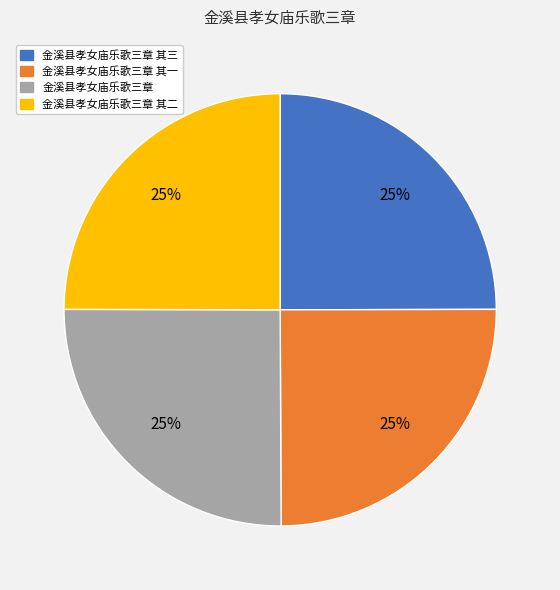

How many segments does this pie chart have?

4